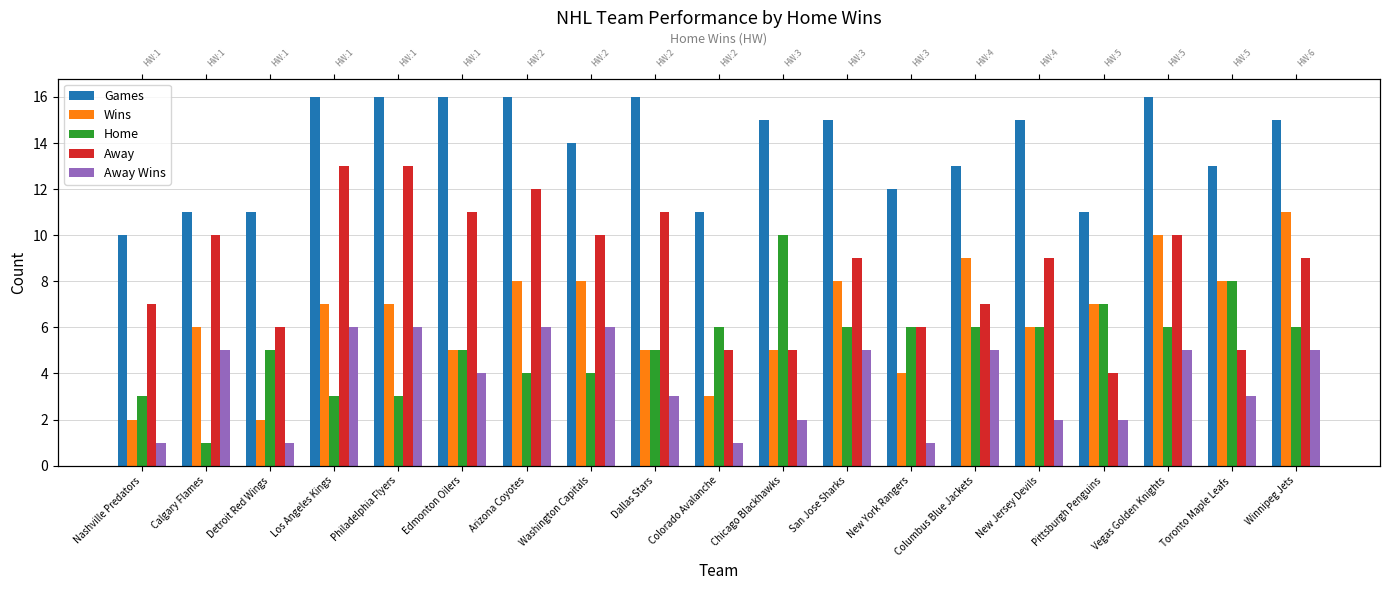

Does the chart contain stacked bars?

No